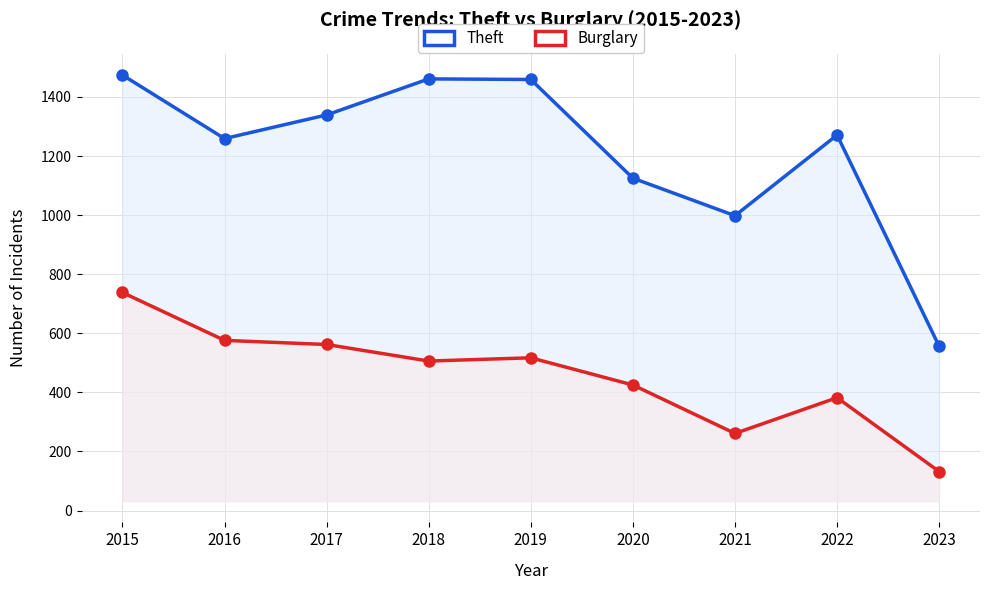

What is the sum of all Theft values?

10942